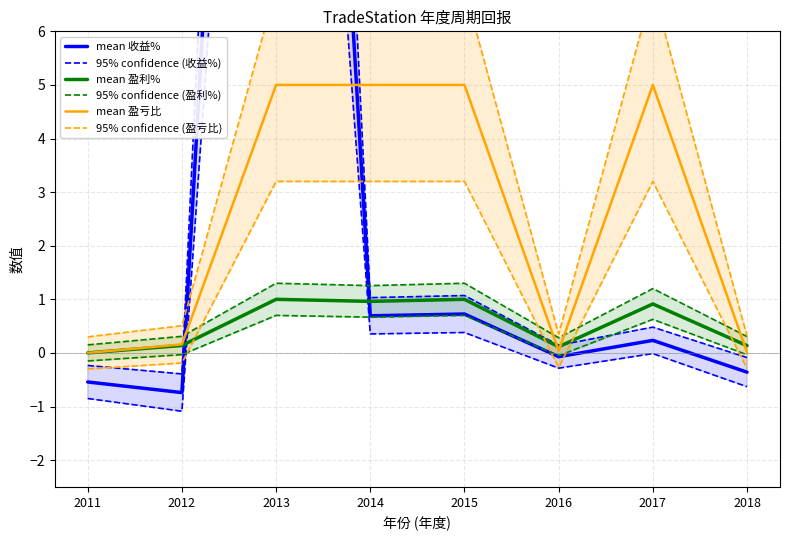

Is it true that mean 收益% equals -0.5 at 2011?

True